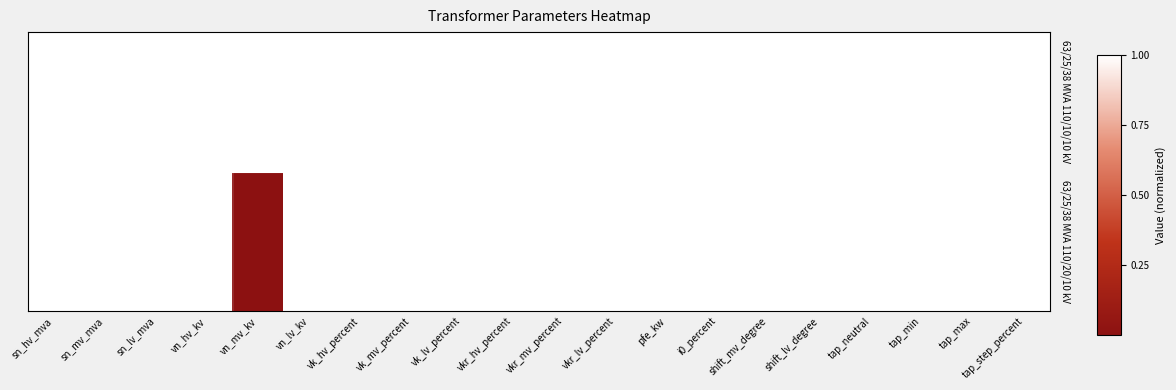

At how many categories does at least one series exceed 0?

20